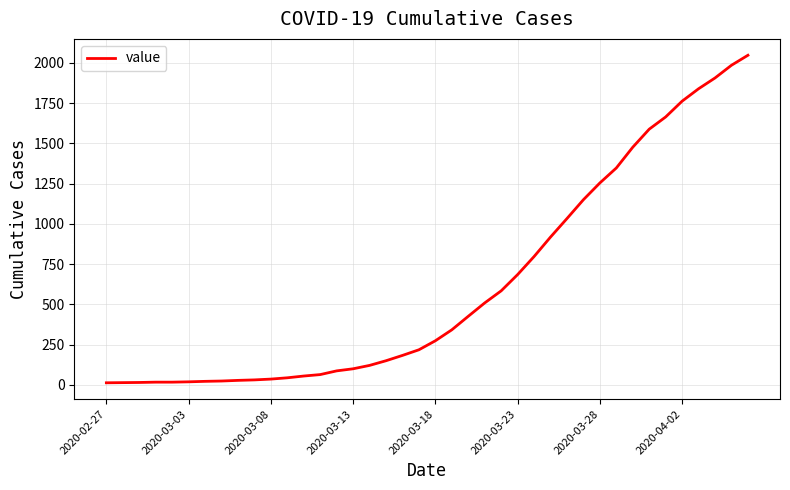

What is the greatest value displayed?

2047